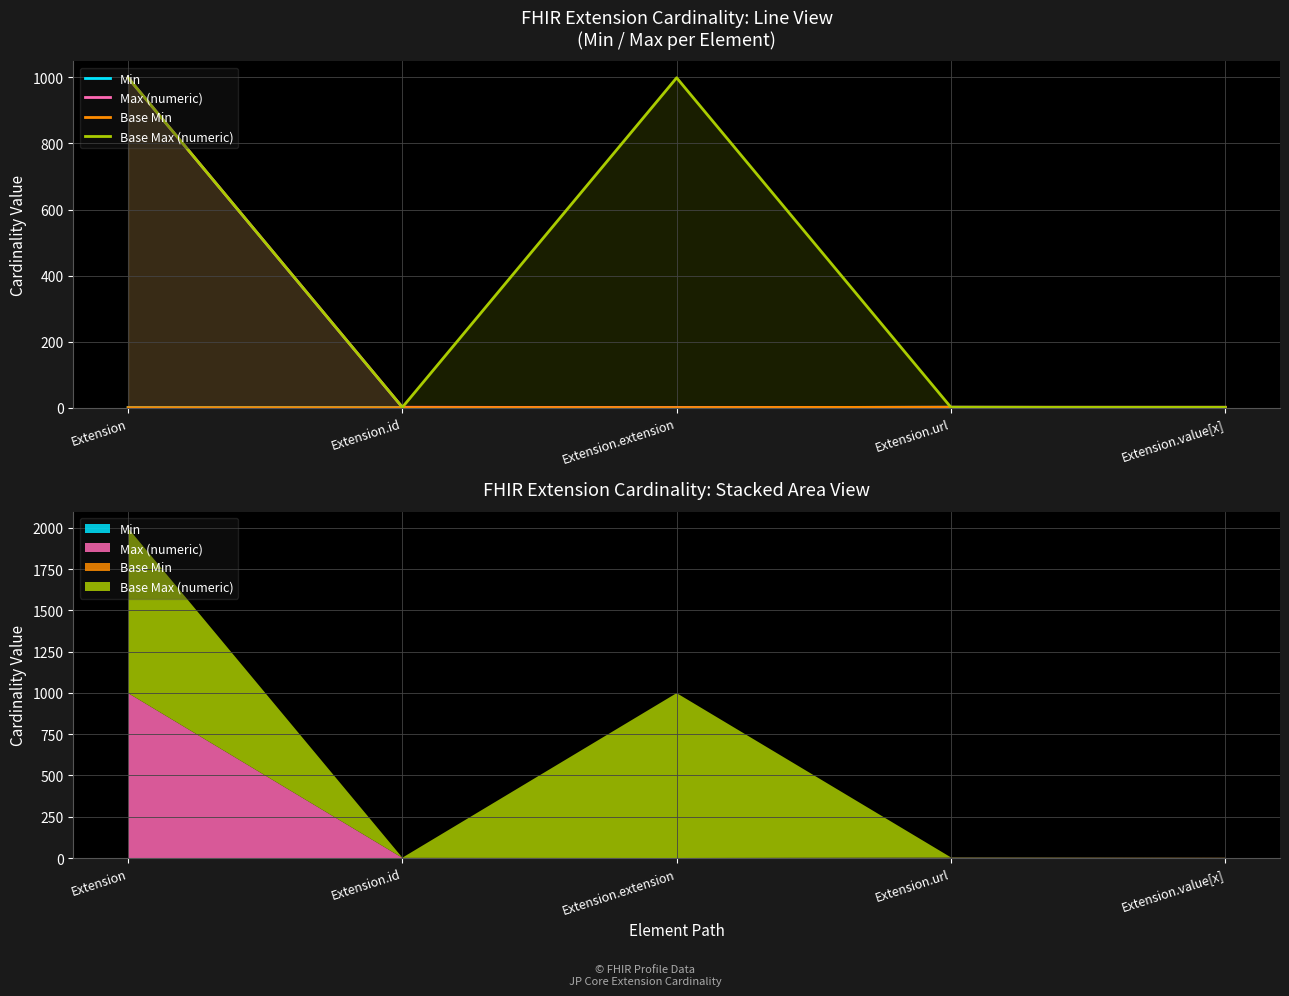

What is the label of the 1st point from the left?

Extension